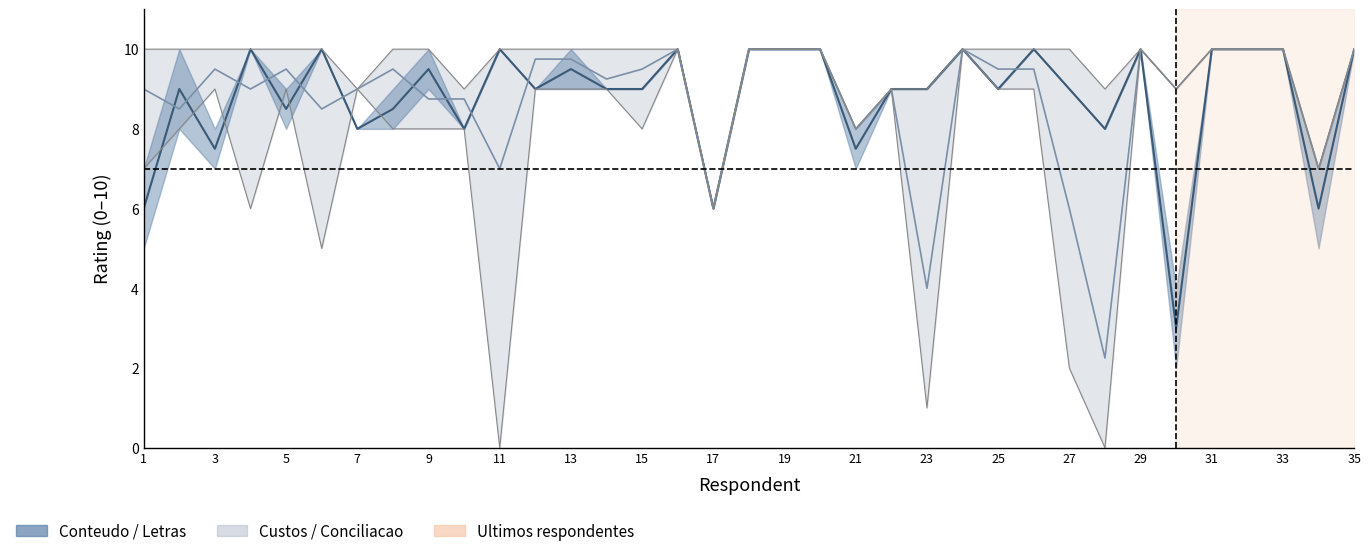

At which category is the sum across all series the highest?

31